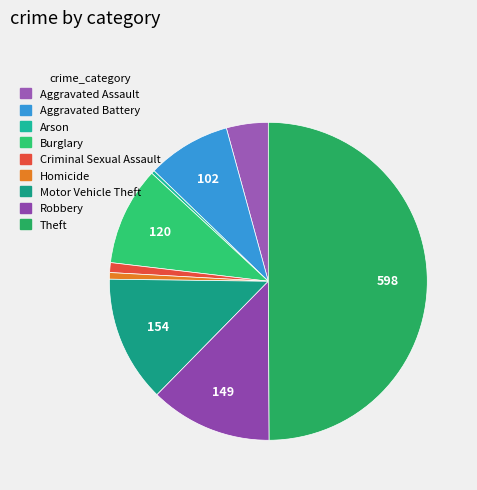

How many segments does this pie chart have?

9